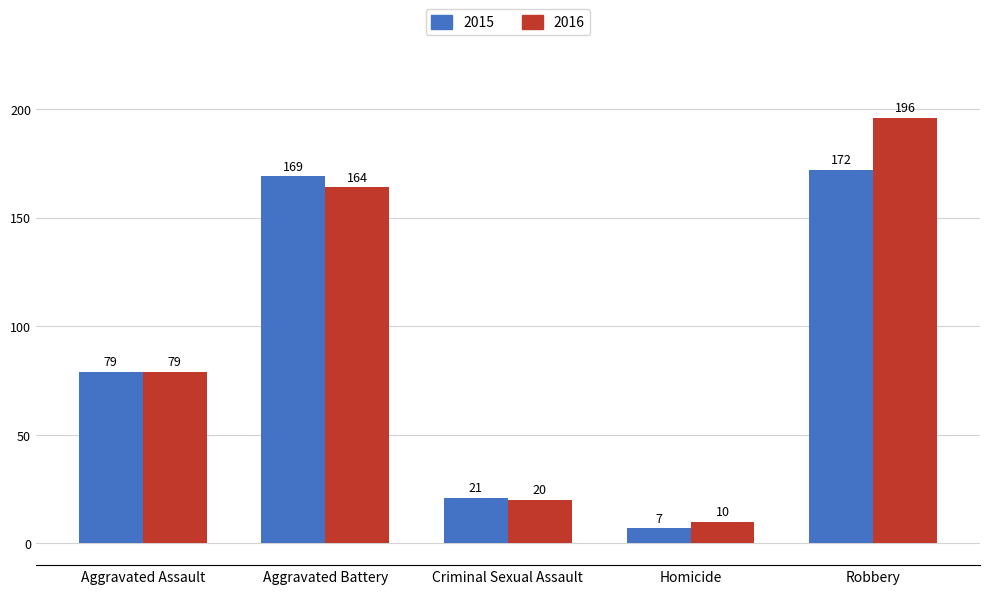

How many data points in 2016 are less than 79?

2